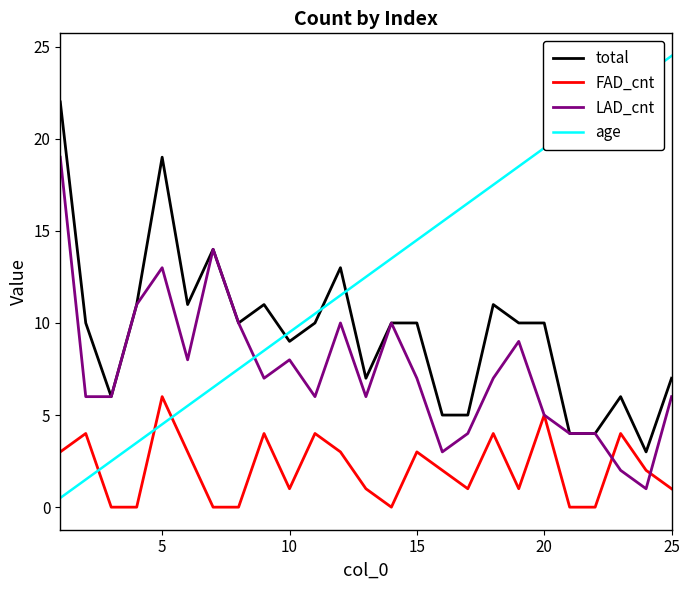

Which series has the largest total across all categories?

age